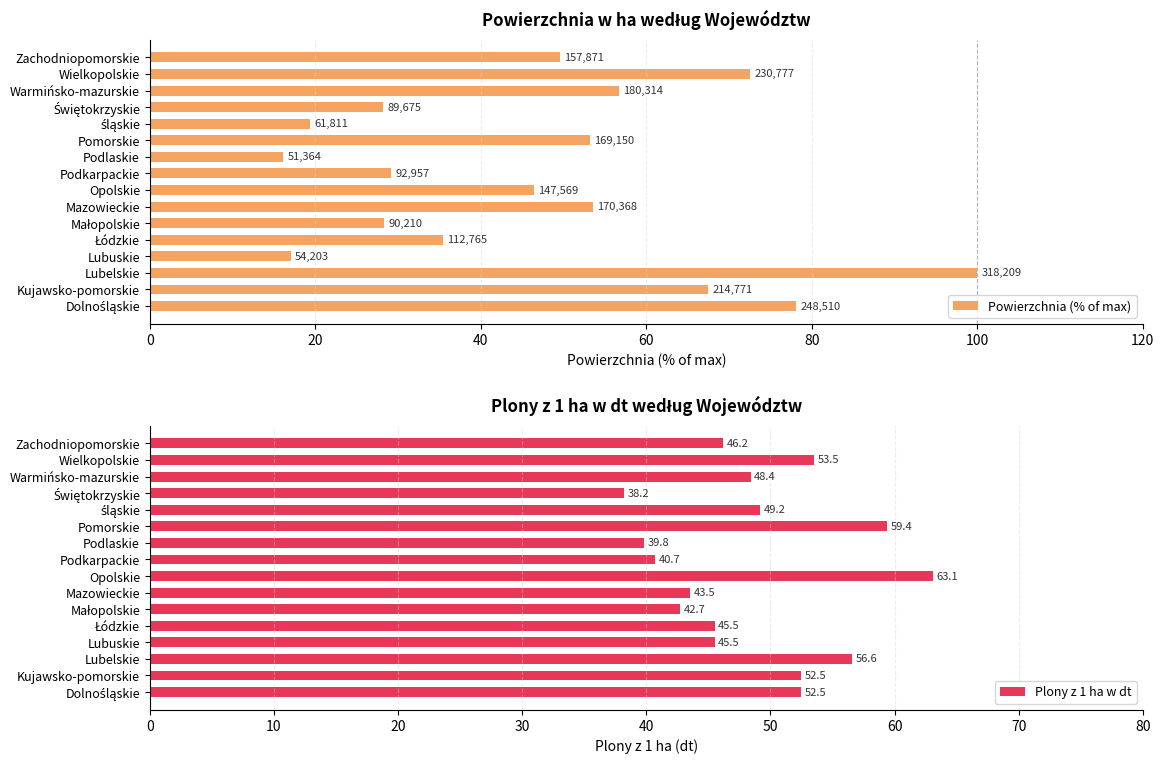

How many data points in Plony z 1 ha w dt are less than 48?

8